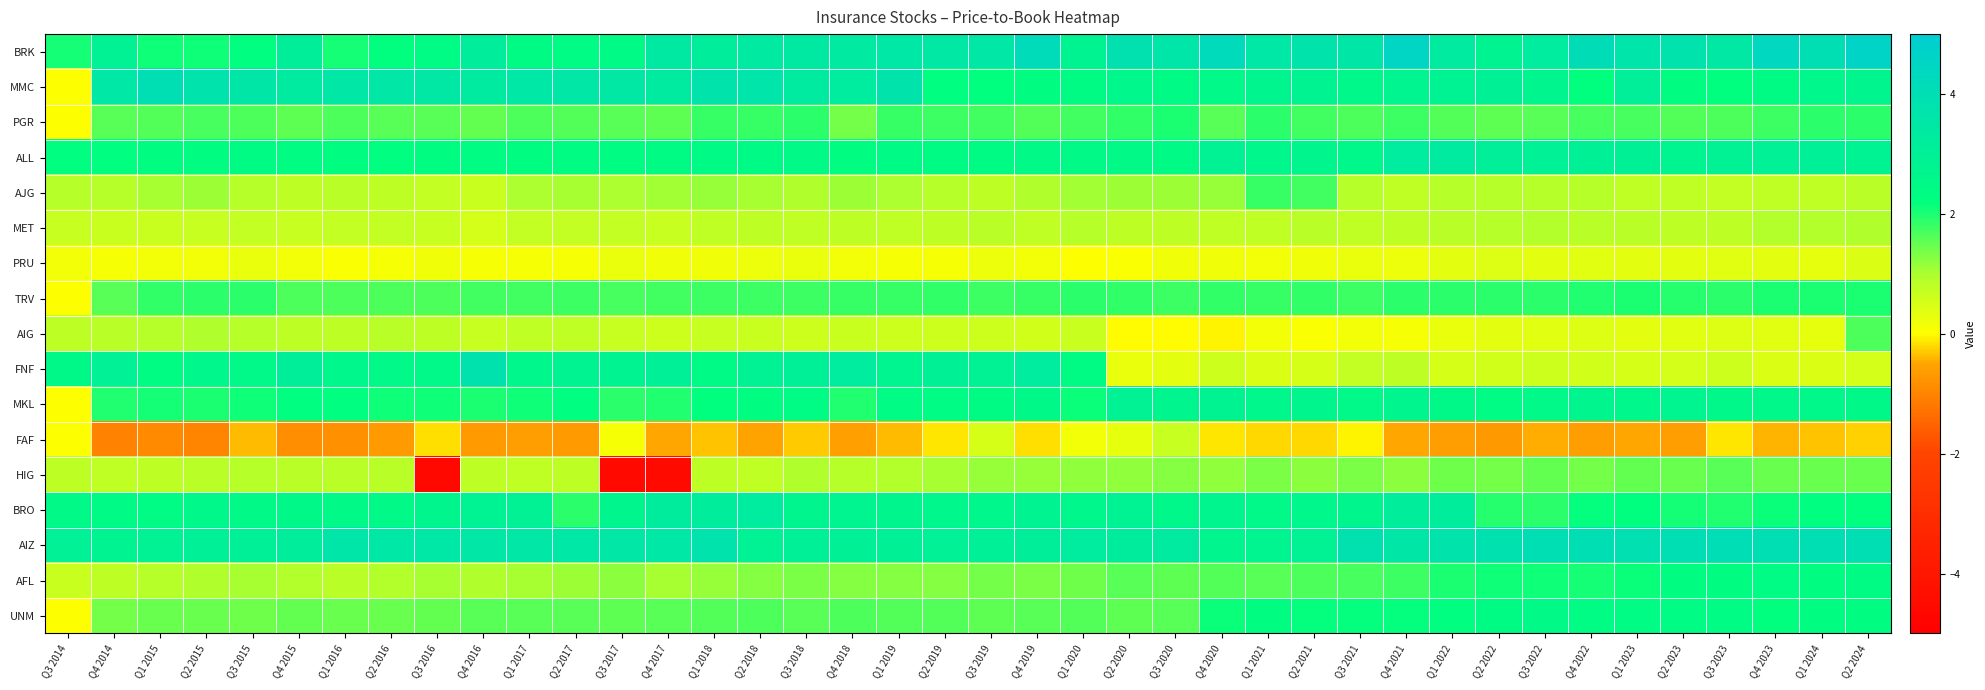

What is the total value across all series at Q4 2016?

29.0